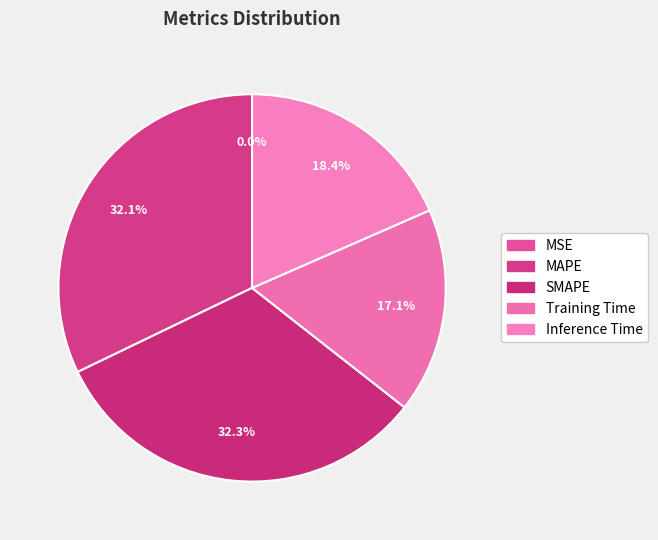

To the nearest percent, what portion does SMAPE represent?

32%